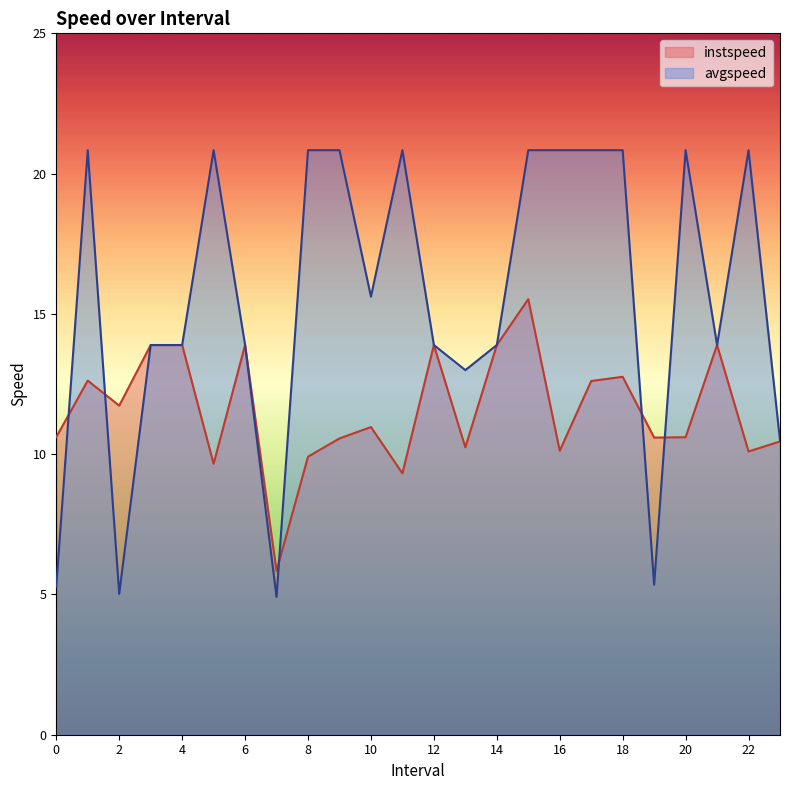

What is the minimum value shown in the chart?

4.9